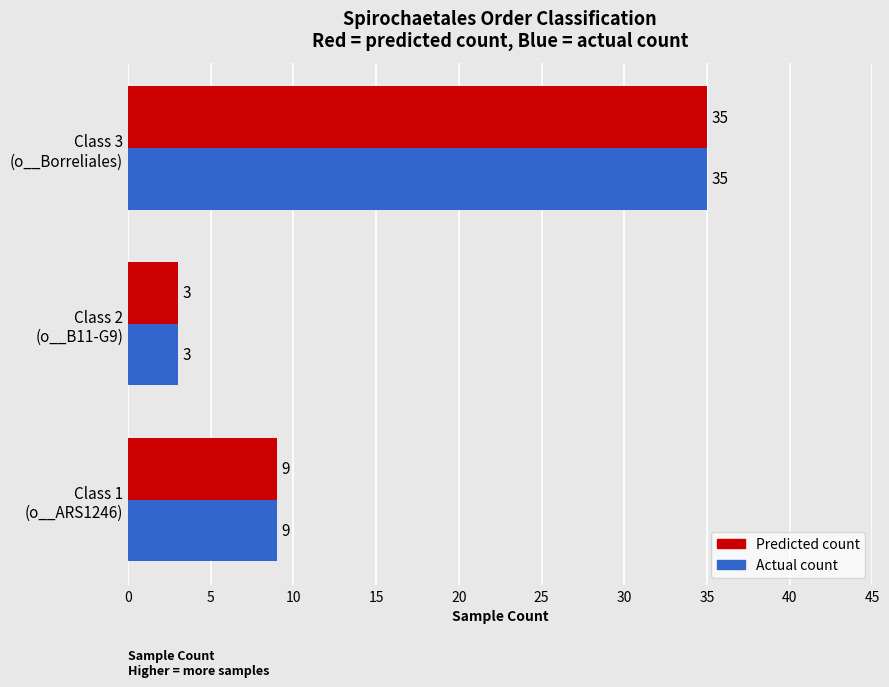

How many Predicted count values are between 3 and 35?

3